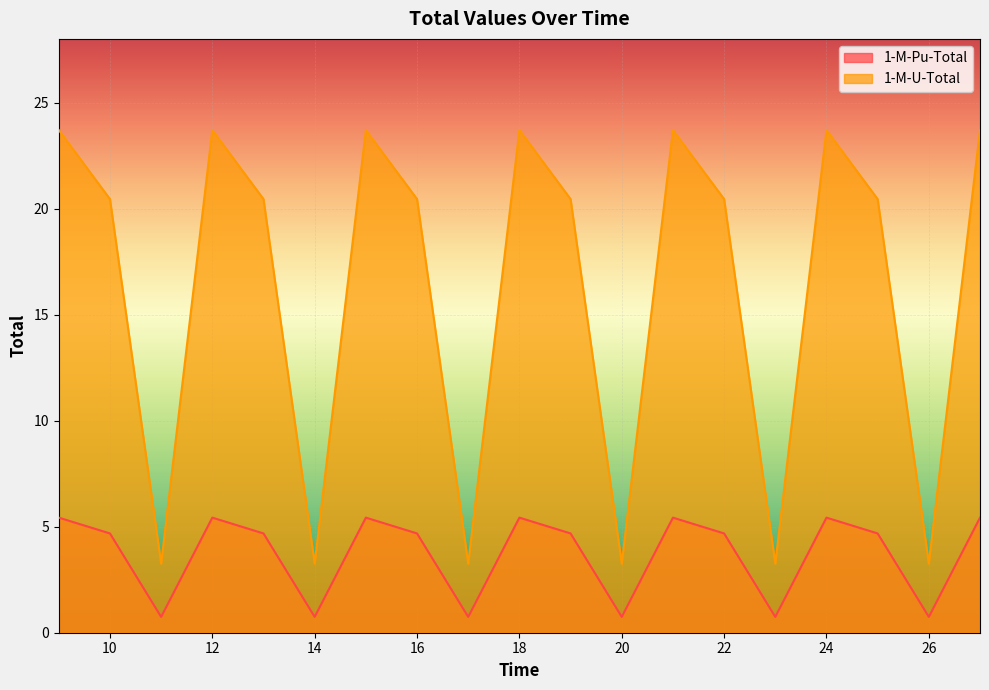

How many data points does each series have?

19